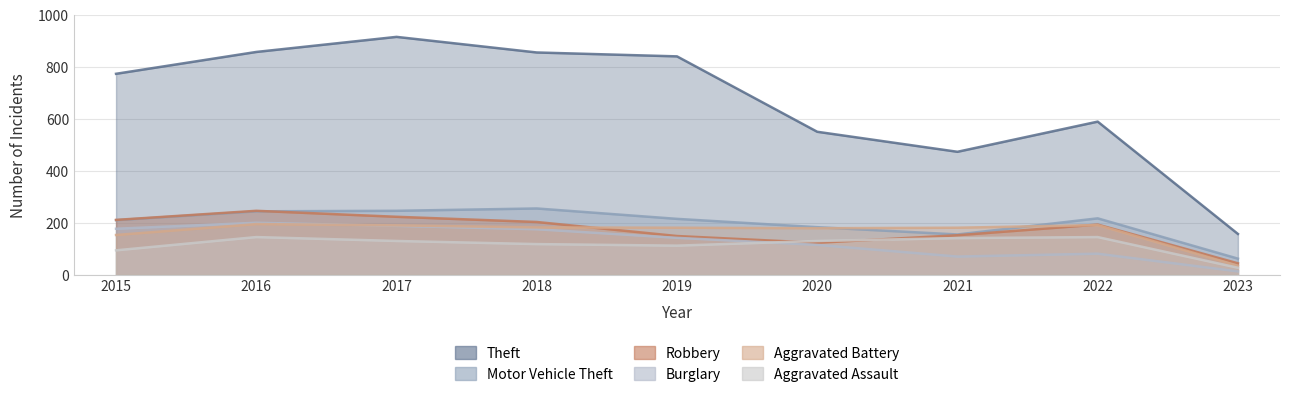

What is the sum of all Theft values?

6018